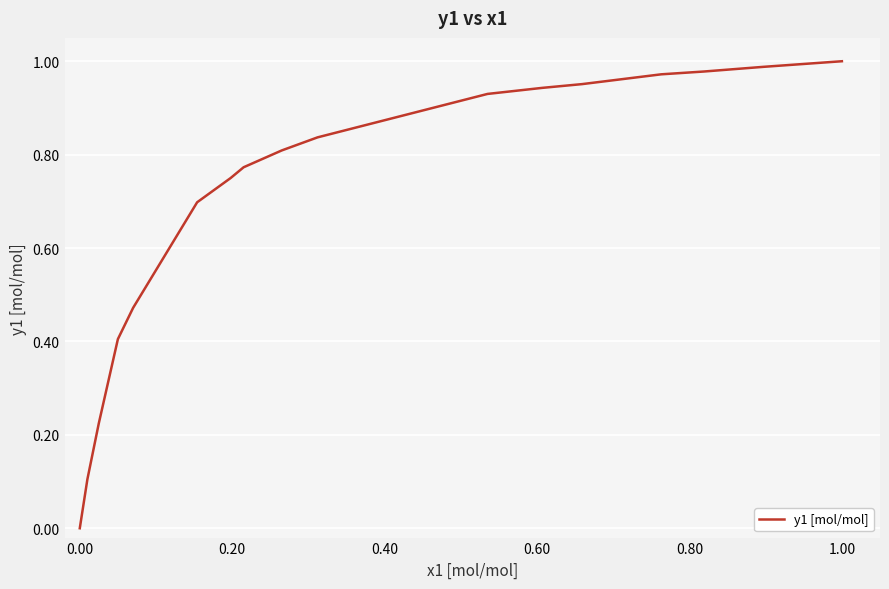

Does the chart display data point markers on the line(s)?

No